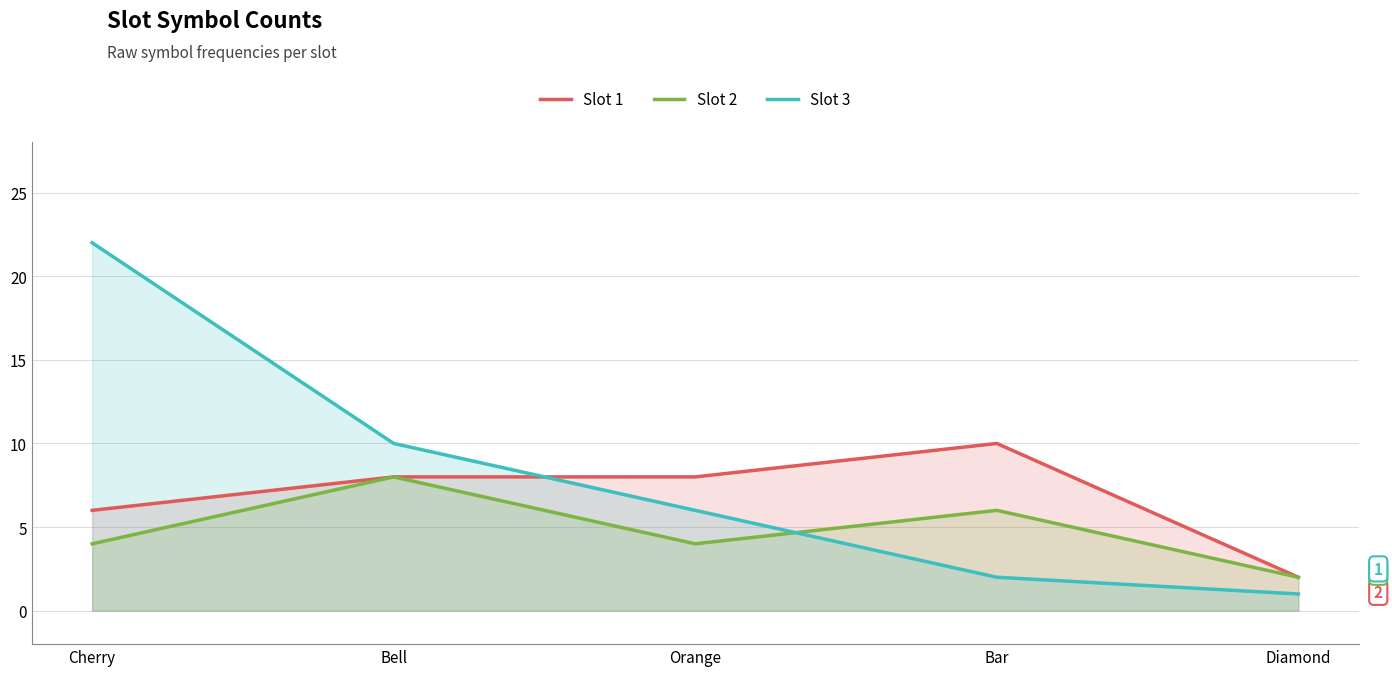

What are all the series names shown in the legend?

Slot 1, Slot 2, Slot 3